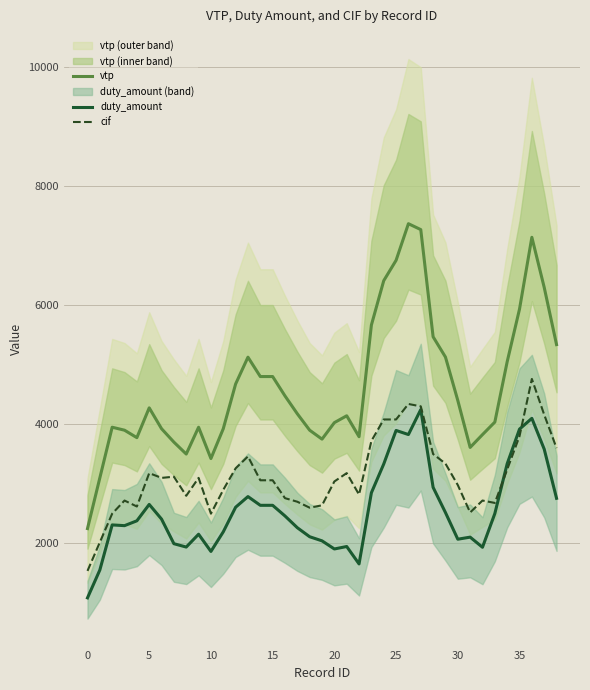

True or false: duty_amount and cif cross at least once.

True